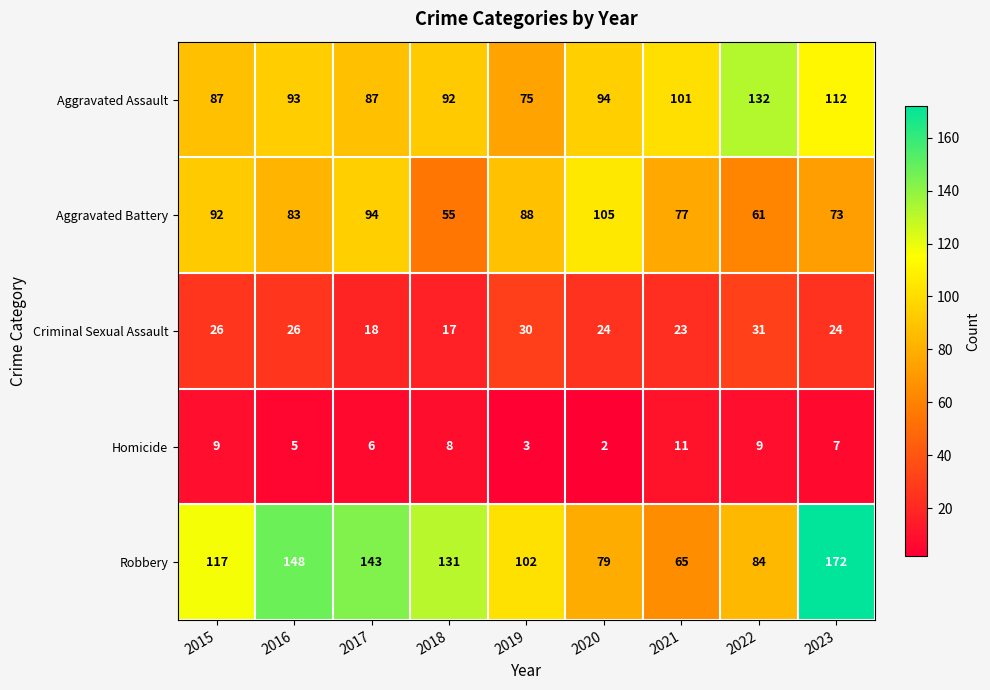

What is the difference between the maximum and minimum values in the Aggravated Assault series?

57